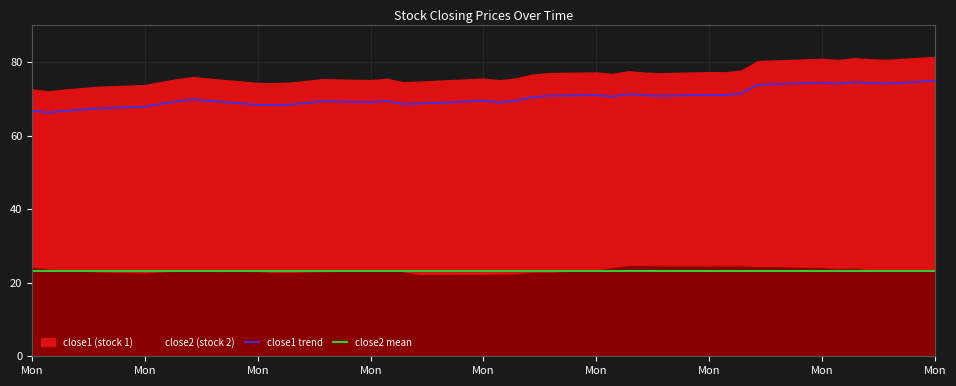

What is the difference between the second highest and second lowest values?

7.8